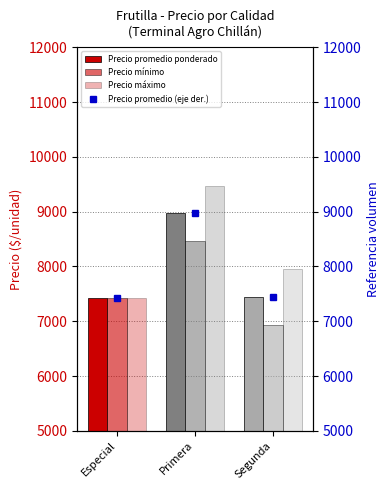

What is the total value across all series at Especial?

29716